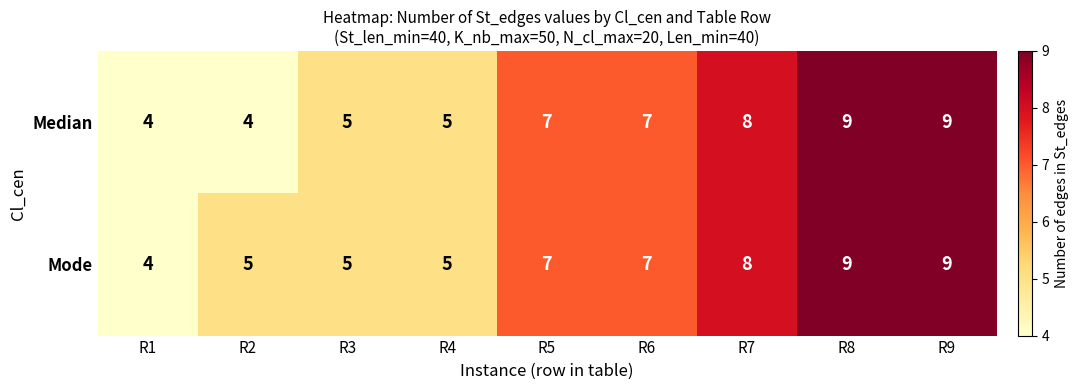

Which series has the largest total across all categories?

Mode